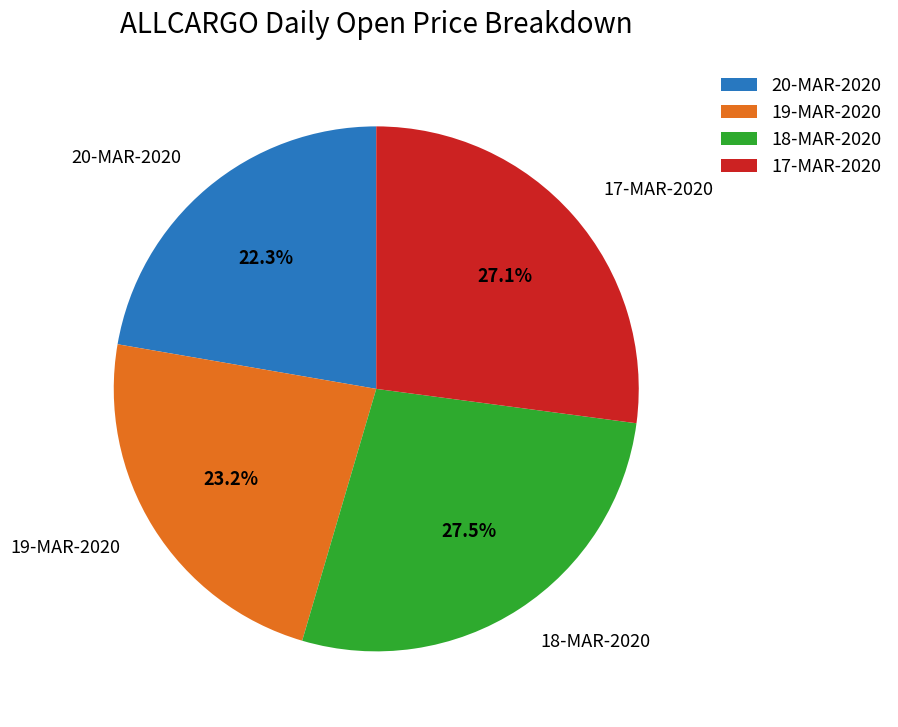

Is the sum of 20-MAR-2020 and 17-MAR-2020 greater than half?

No